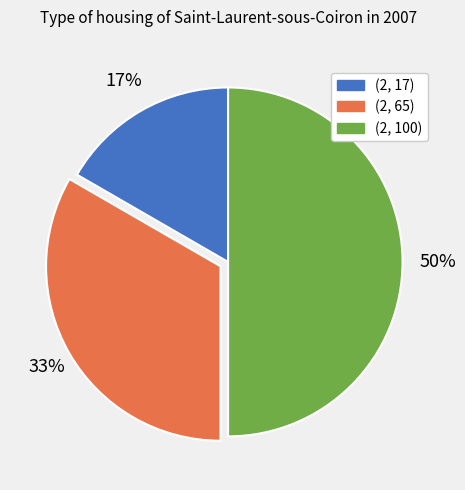

Rank the categories by value from highest to lowest.

(2, 100), (2, 65), (2, 17)